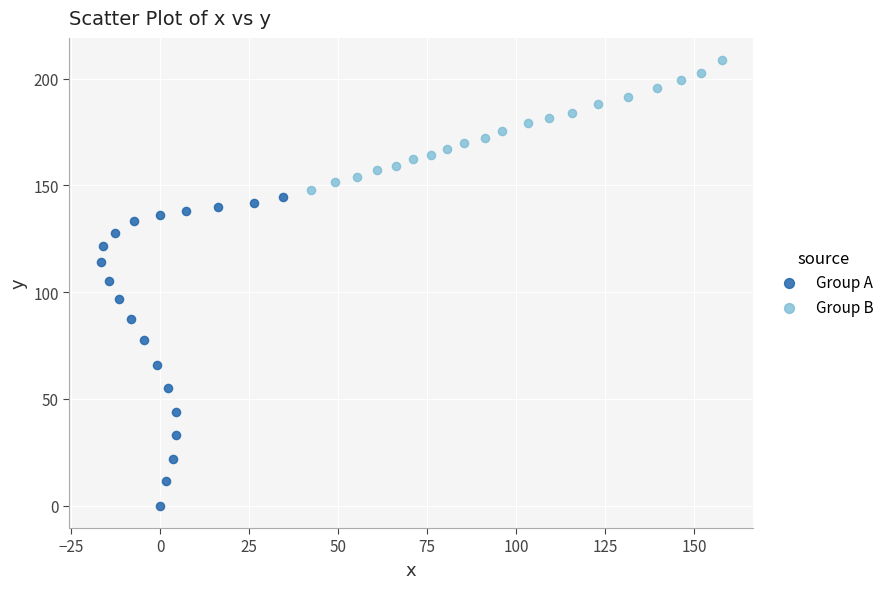

What are all the series names shown in the legend?

Group A, Group B